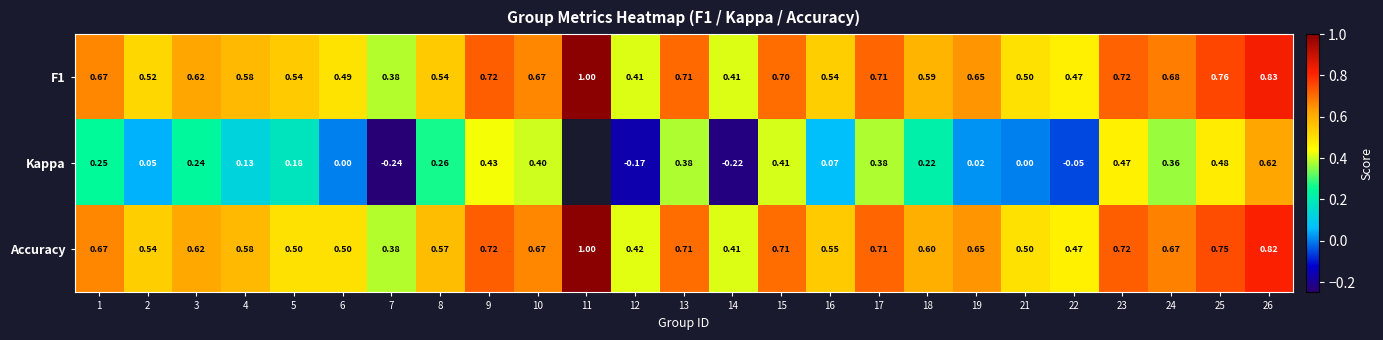

Is the value of F1 at 25 greater than the value of Kappa at 14?

Yes